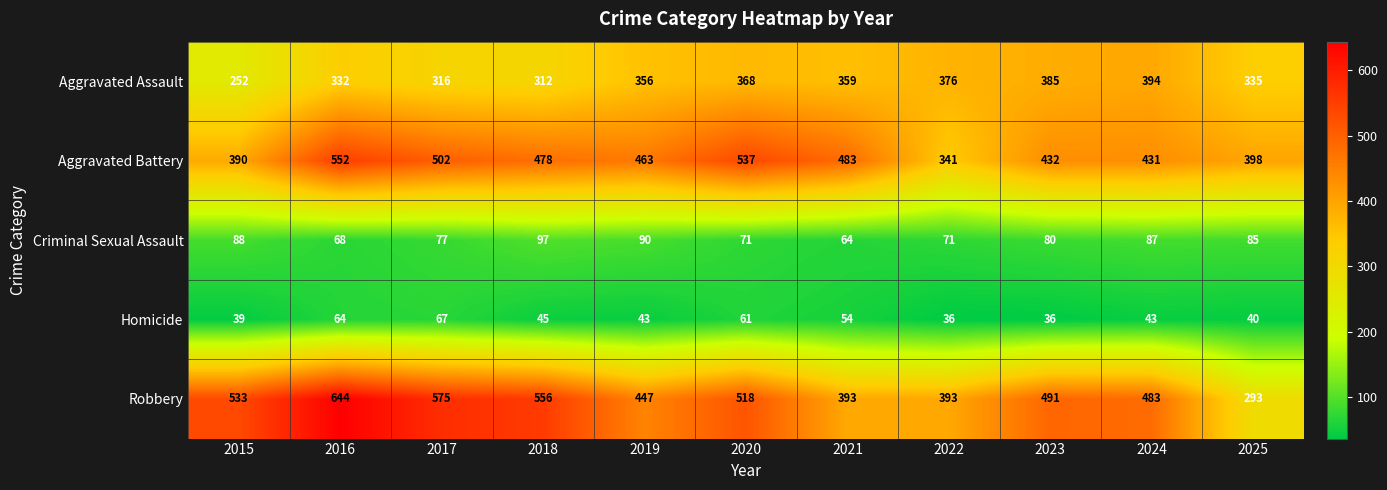

How many series are shown in this chart?

5